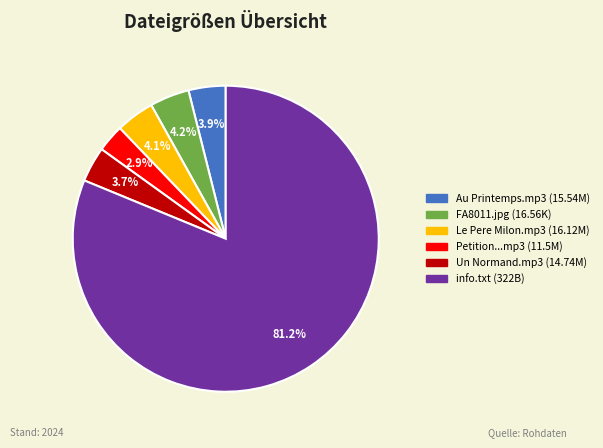

Count the number of slices in the pie.

6